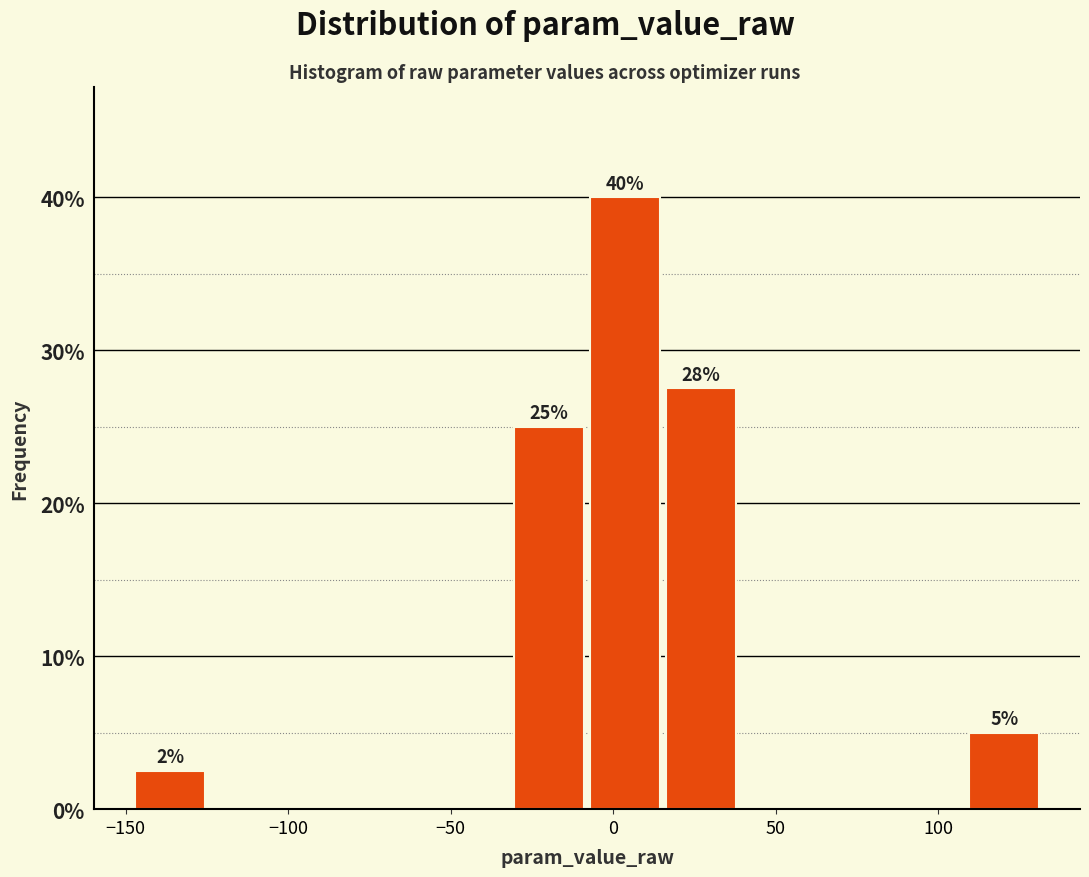

Over which range of the x-axis is the bar tallest?

-10 to 15